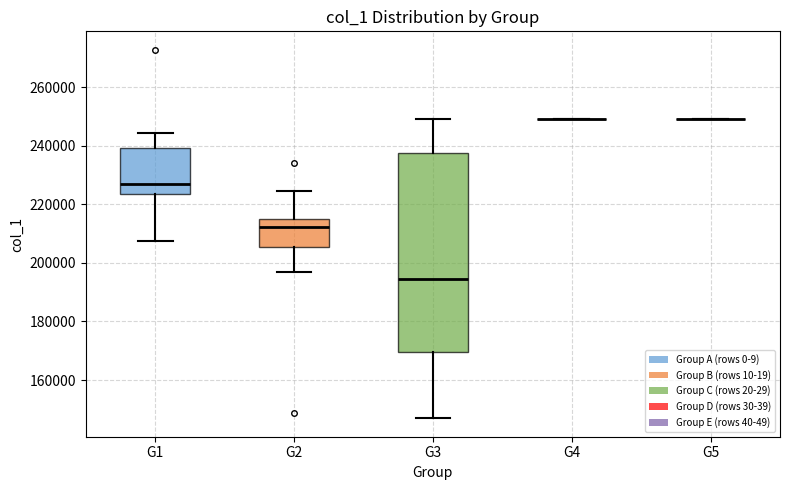

Where does the upper whisker of the box for G1 end on the y-axis? The values are not printed on the chart, so give them approximately, as read against the axis.

244000